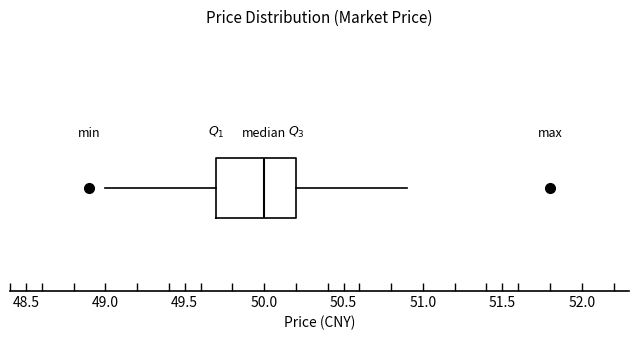

Where is the left edge of the box on the x-axis? The values are not printed on the chart, so give them approximately, as read against the axis.

49.7